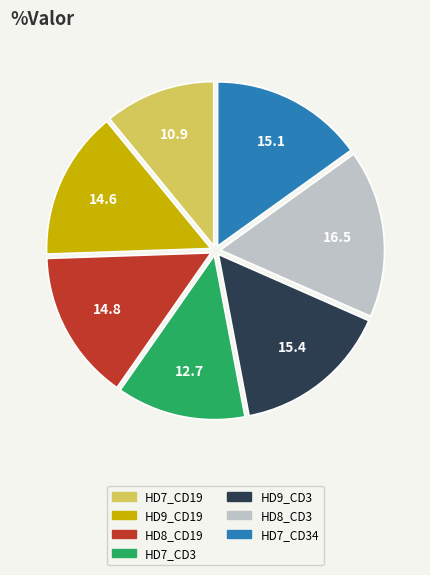

How many slices are in this pie chart?

7